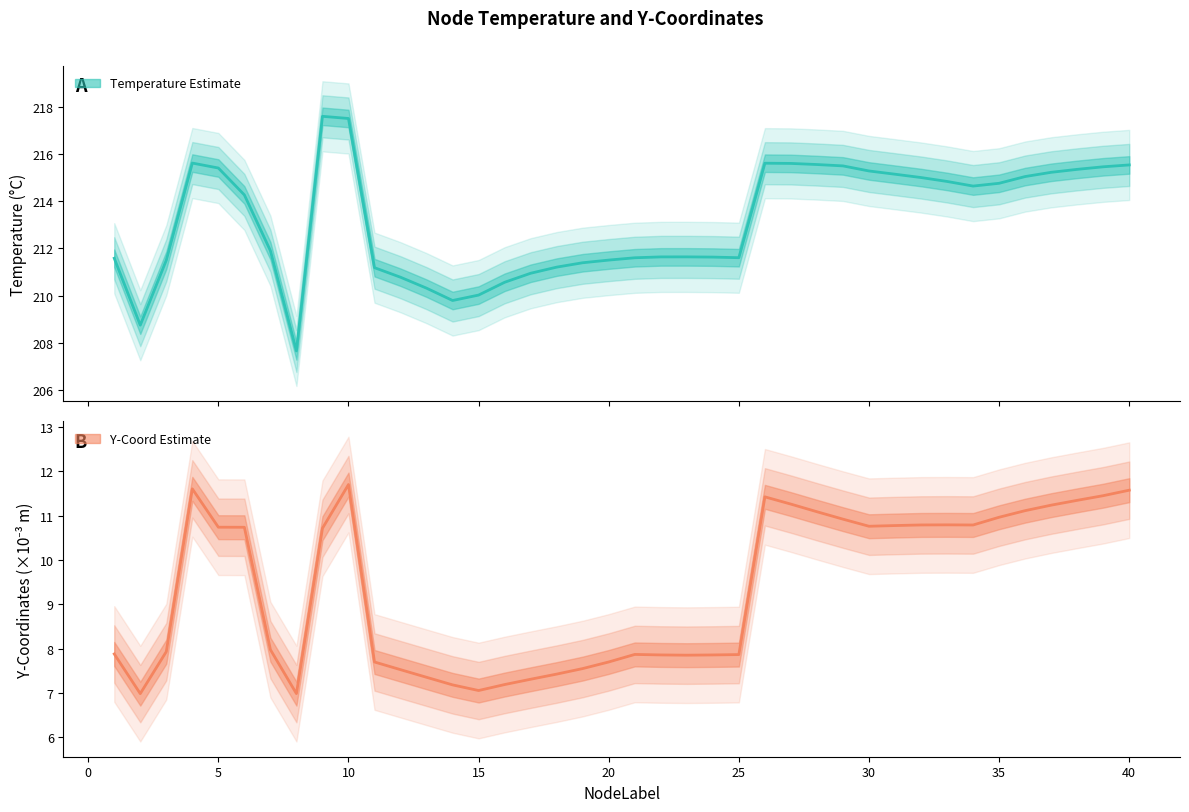

How many lines are shown in the chart?

2